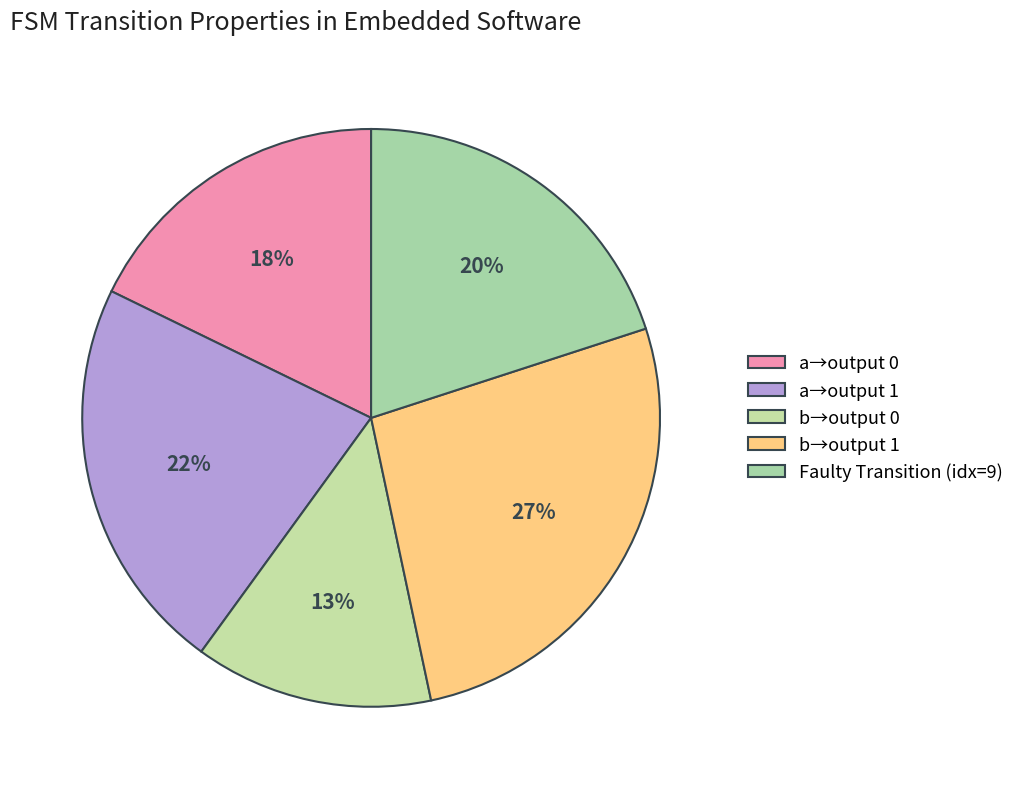

Is there a majority slice in this chart?

No